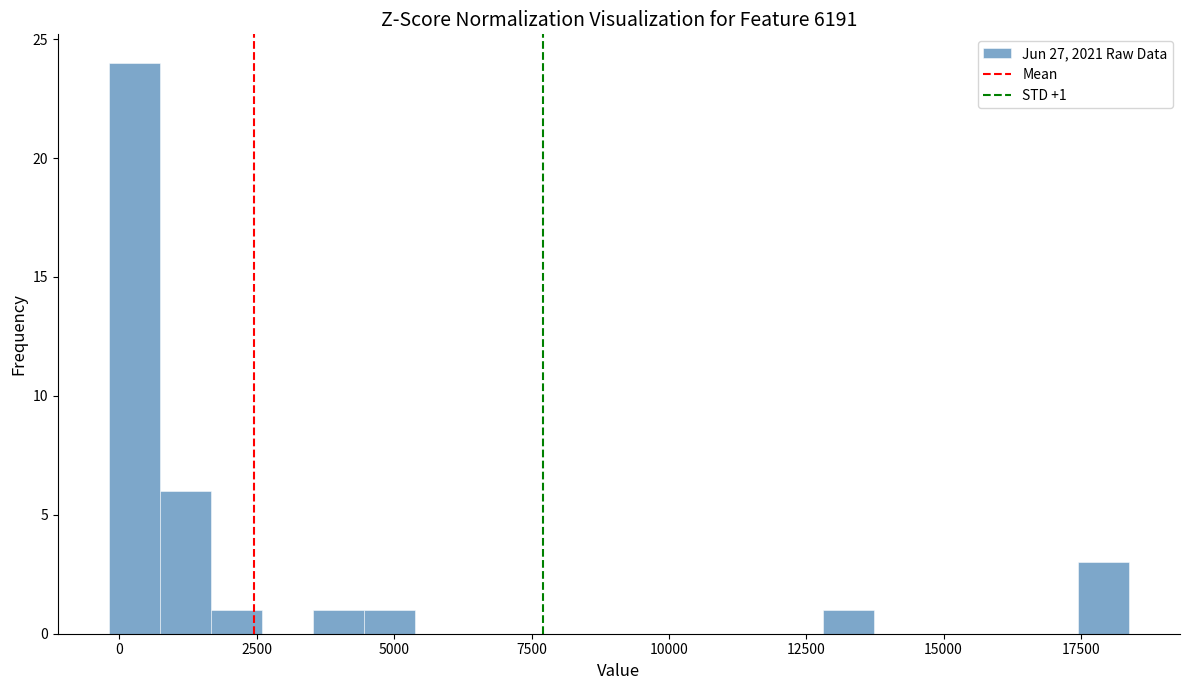

Read against the x-axis, roughly where is the centre of the tallest bar?

500